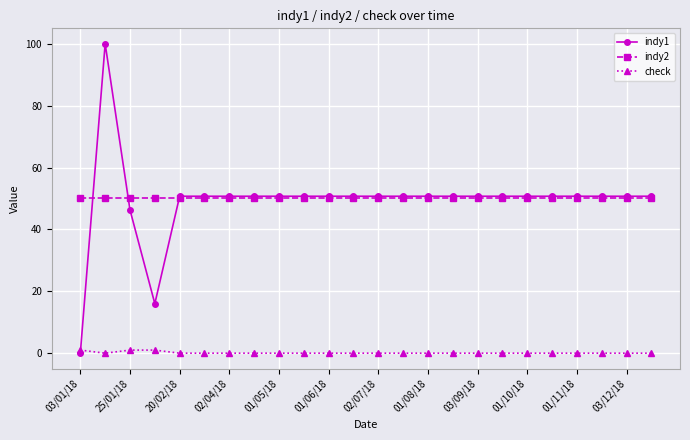

True or false: check and indy2 cross at least once.

False